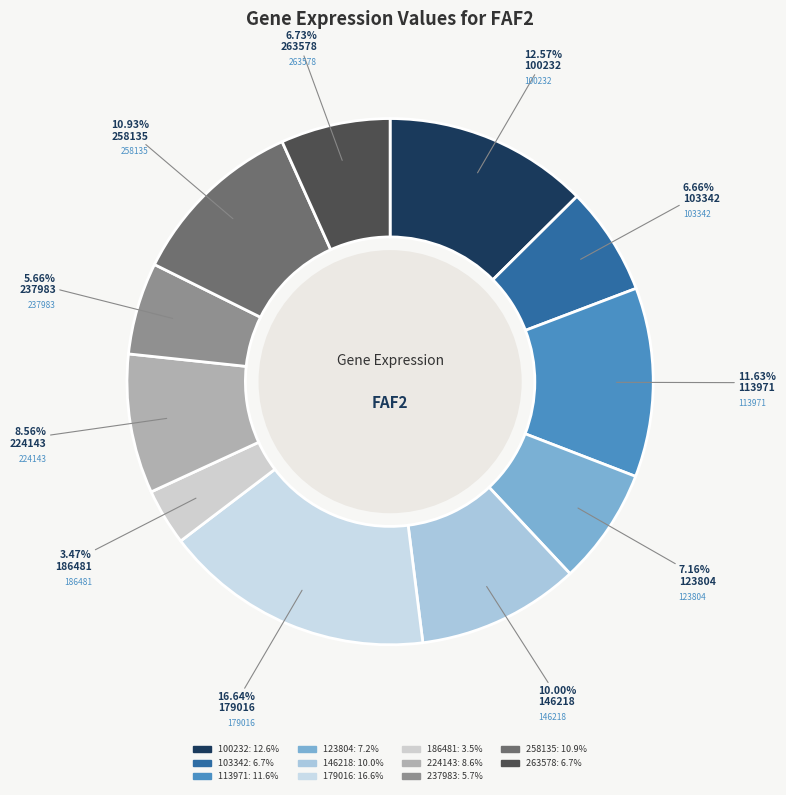

Which has a higher value, 237983 or 123804?

123804